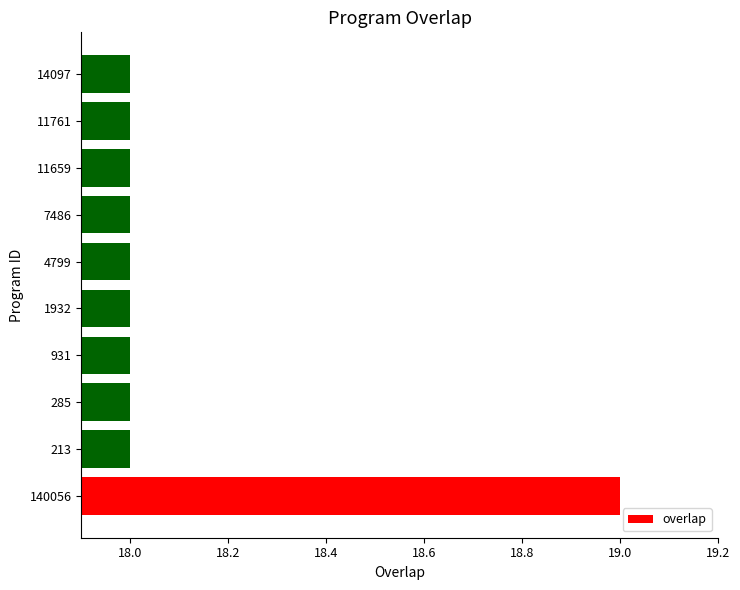

Is it true that the value at 213 is 18?

True